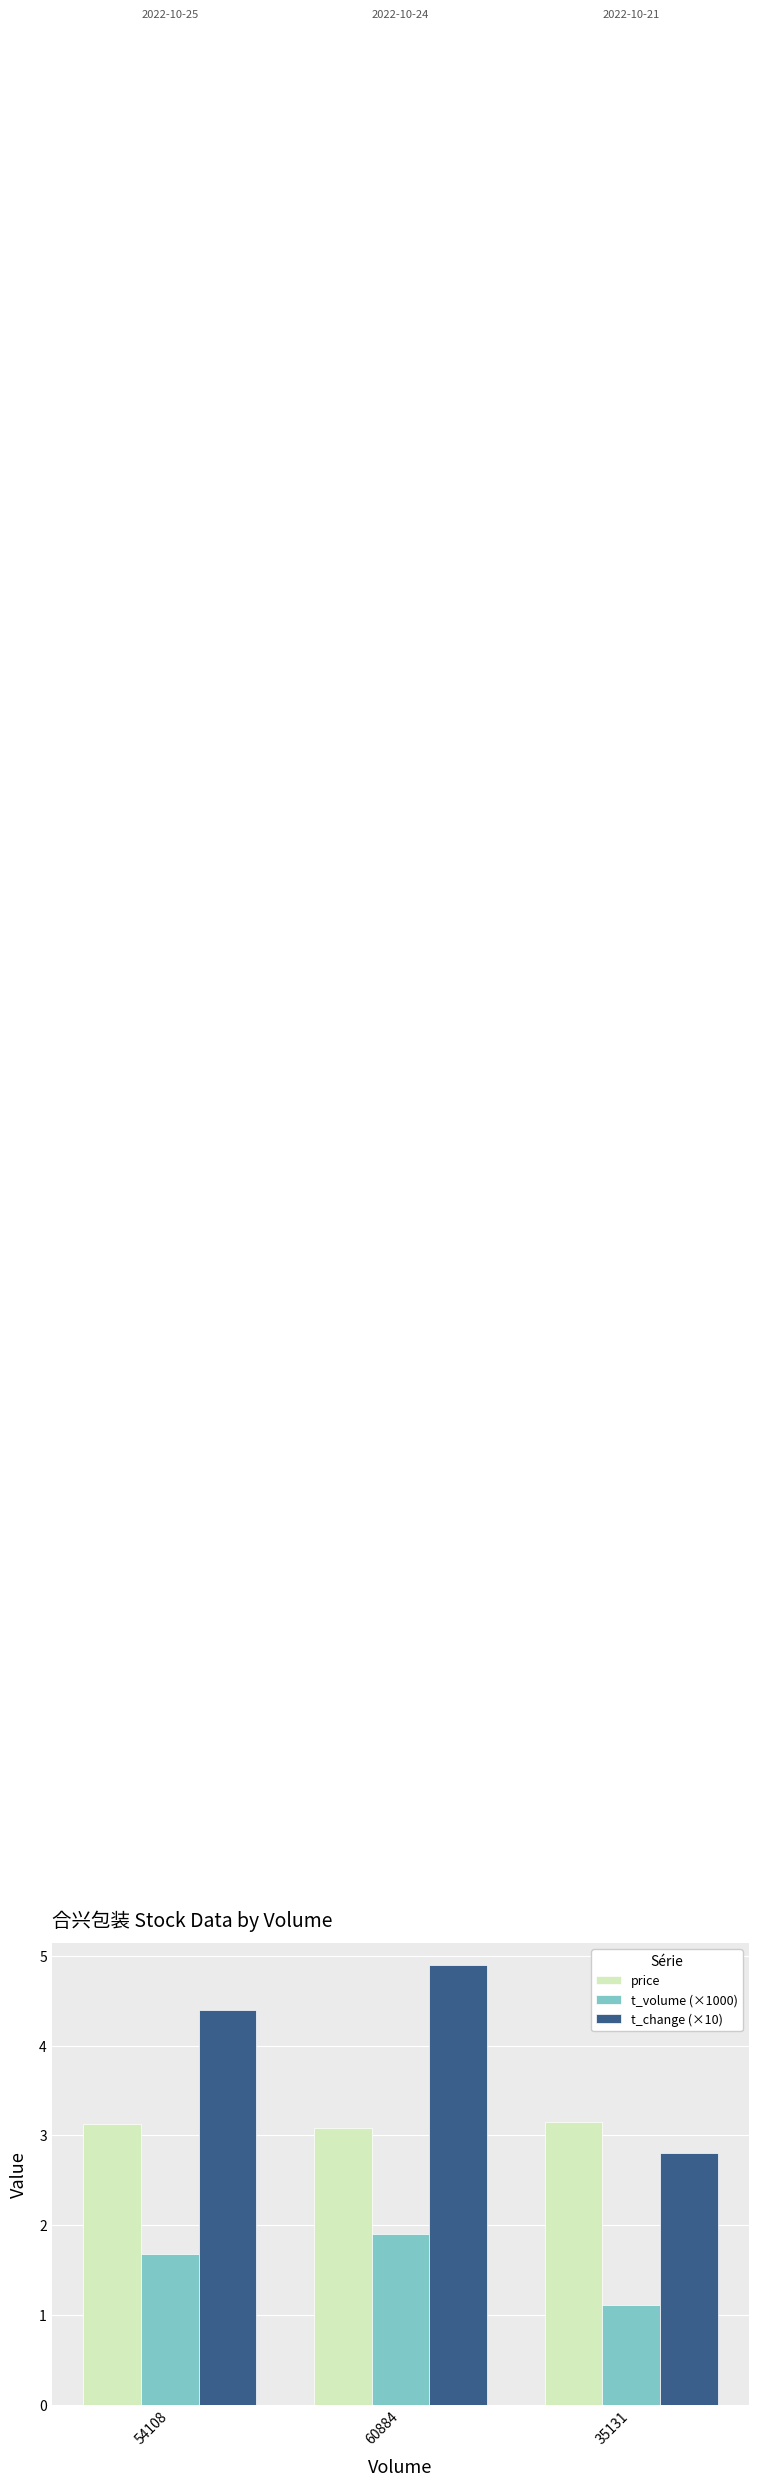

How many values in the t_change (×10) series exceed 4?

2